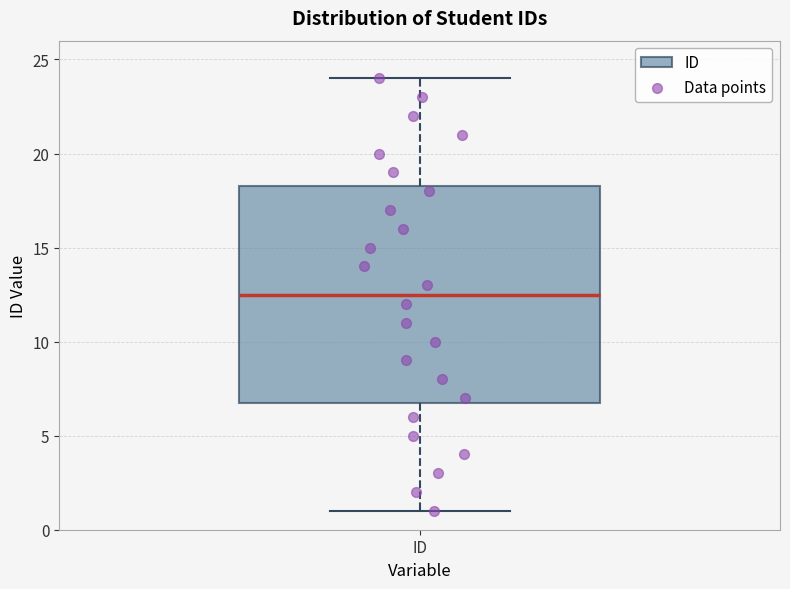

Where is the lower edge of the box for ID on the y-axis? The values are not printed on the chart, so give them approximately, as read against the axis.

7.0